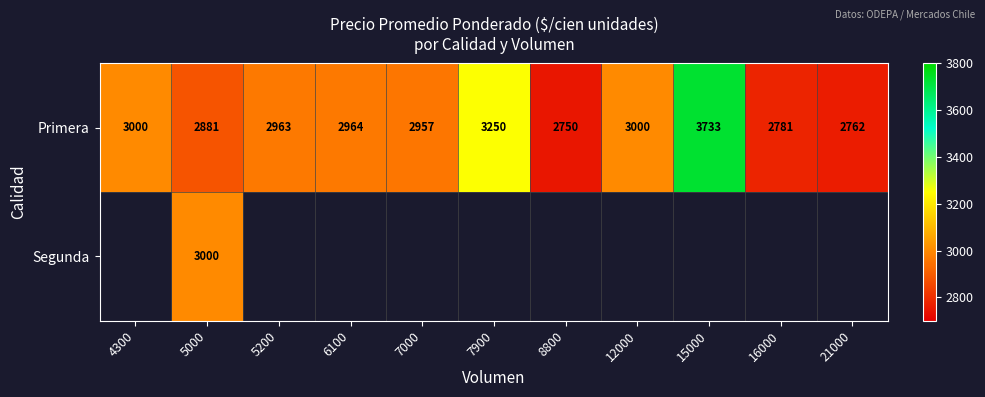

At which label does Primera first exceed 2963?

4300